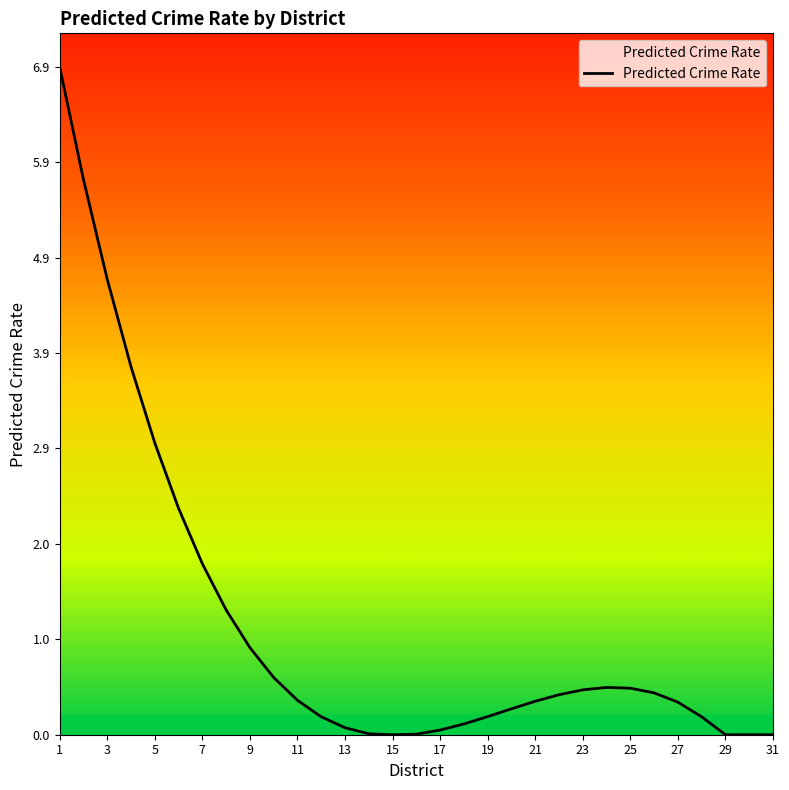

What is the greatest value displayed?

6.9